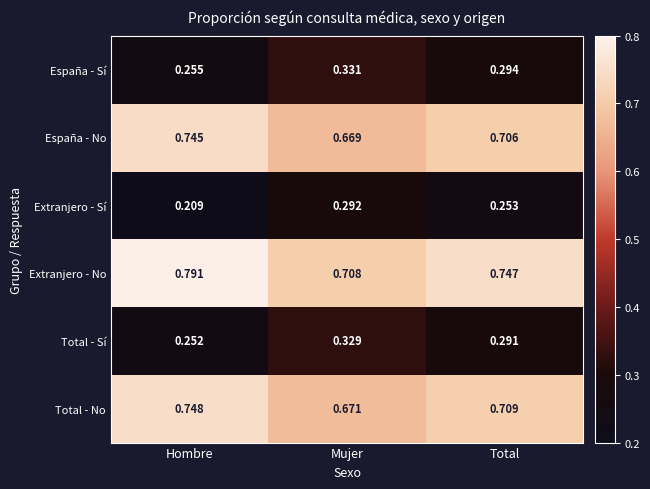

Where is Extranjero - Sí nearest to the value 0?

Hombre